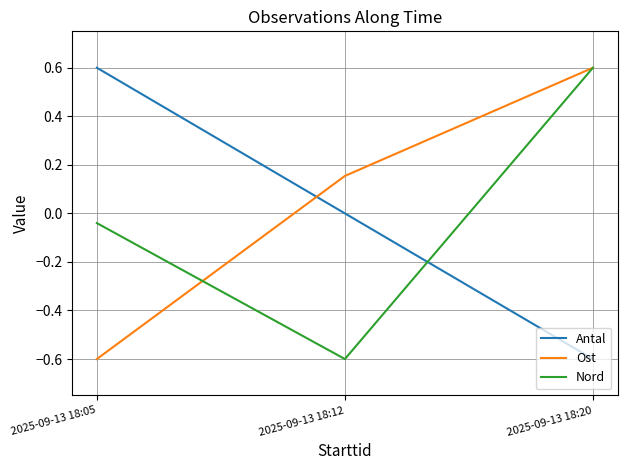

What is the spread (max minus min) of values at 2025-09-13 18:20?

1.2